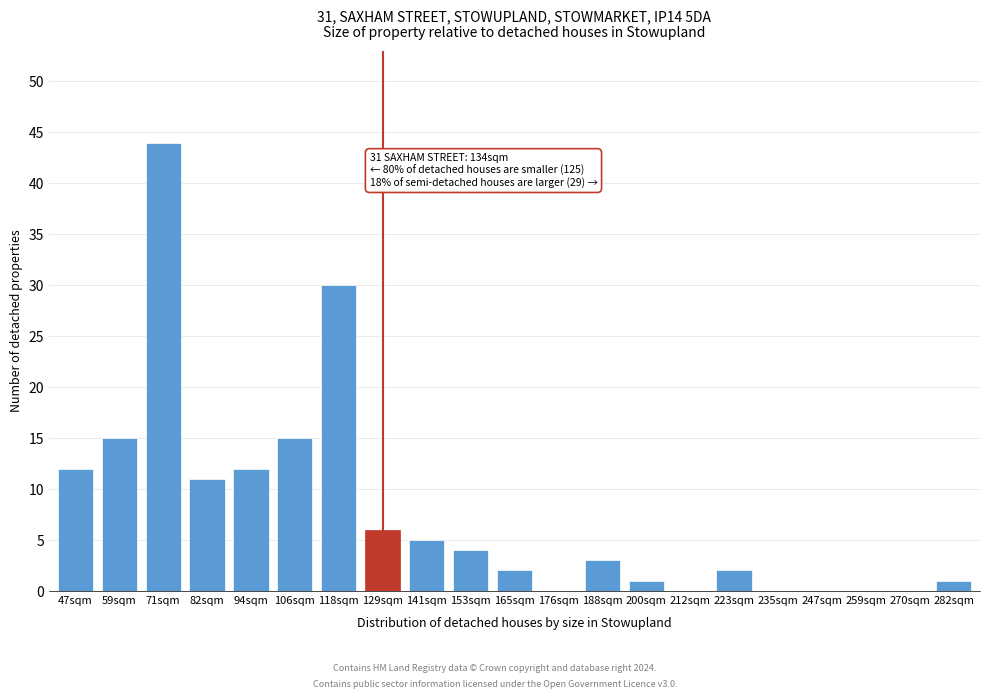

Reading right to left, transcribe all the data shown in this chart.

282sqm=1	270sqm=0	259sqm=0	247sqm=0	235sqm=0	223sqm=2	212sqm=0	200sqm=1	188sqm=3	176sqm=0	165sqm=2	153sqm=4	141sqm=5	129sqm=6	118sqm=30	106sqm=15	94sqm=12	82sqm=11	71sqm=44	59sqm=15	47sqm=12